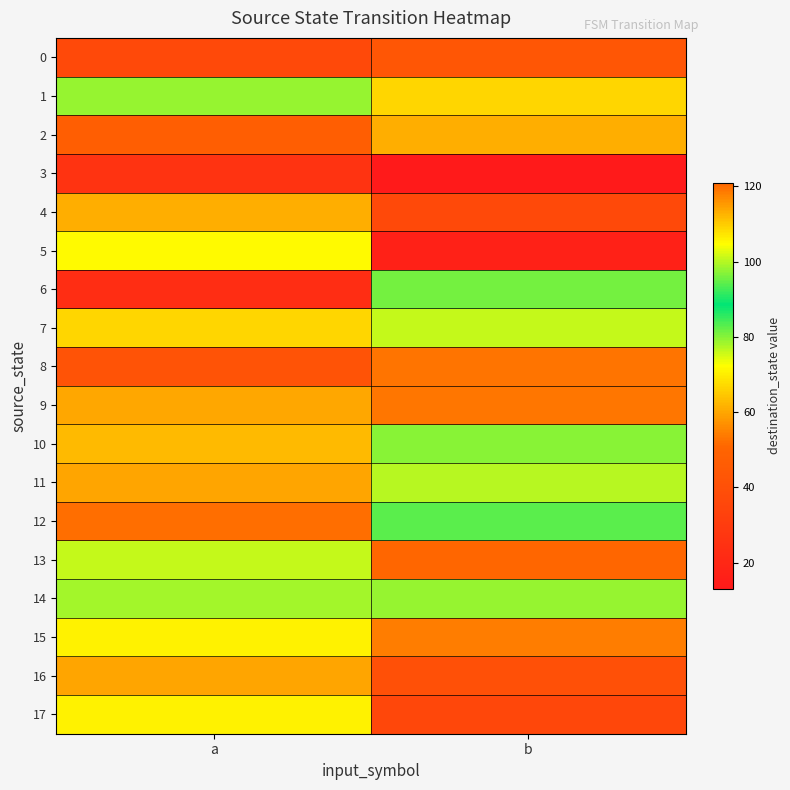

Reading left to right, transcribe all the data shown in this chart.

0: a=37	b=43
1: a=98	b=109
2: a=47	b=113
3: a=26	b=13
4: a=113	b=37
5: a=105	b=17
6: a=23	b=96
7: a=109	b=101
8: a=42	b=53
9: a=60	b=119
10: a=112	b=80
11: a=114	b=100
12: a=52	b=94
13: a=101	b=121
14: a=78	b=98
15: a=106	b=54
16: a=114	b=40
17: a=106	b=36